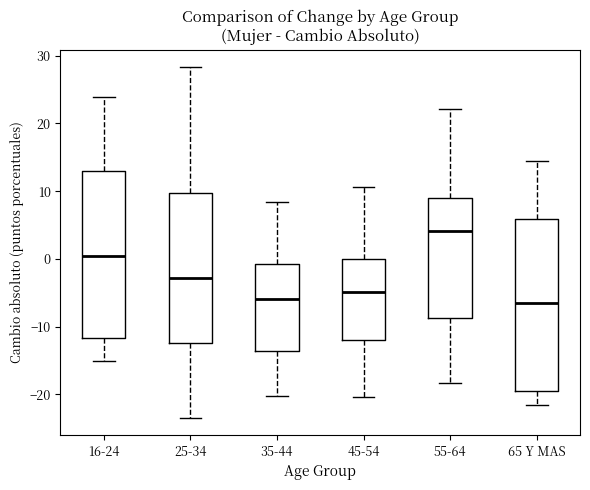

Reading left to right, read every box against the y-axis: the position of its median line, the range the box covers, and the ends of its whiskers. The values are not printed on the chart, so give them approximately, as read against the axis.

16-24: median 0, box -12 to 13, whiskers -15 to 24
25-34: median -3, box -12 to 10, whiskers -23 to 28
35-44: median -6, box -14 to -1, whiskers -20 to 8
45-54: median -5, box -12 to 0, whiskers -20 to 11
55-64: median 4, box -9 to 9, whiskers -18 to 22
65 Y MAS: median -7, box -20 to 6, whiskers -22 to 14